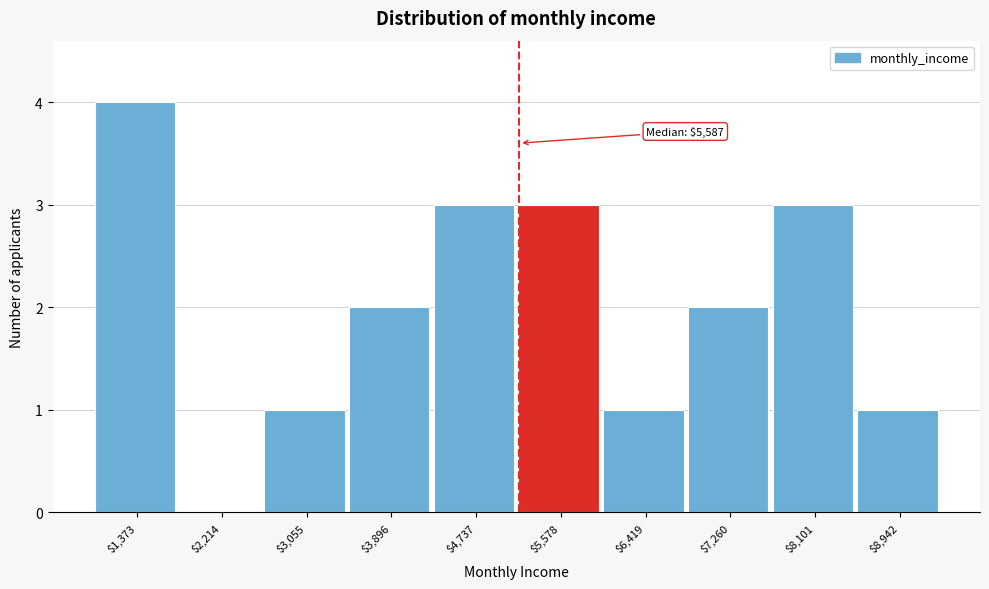

The chart shows a value of -2 at $2,214. True or false?

False